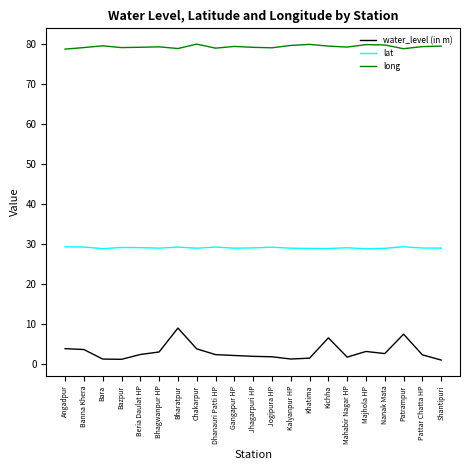

What is the difference between the highest and lowest values at Bharatpur?

69.9